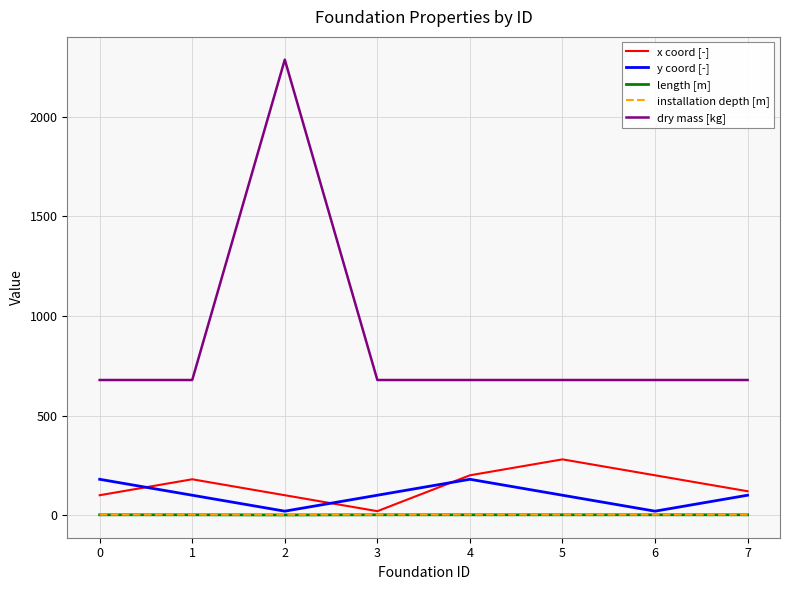

True or false: length [m] and dry mass [kg] intersect in this chart.

False